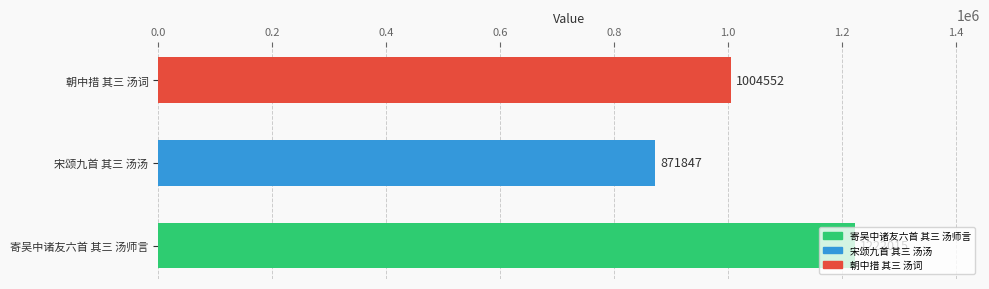

What is the smallest value displayed?

871847